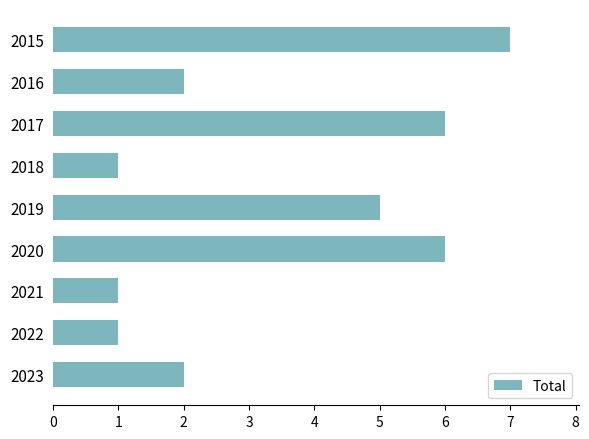

Are the bars horizontal?

Yes